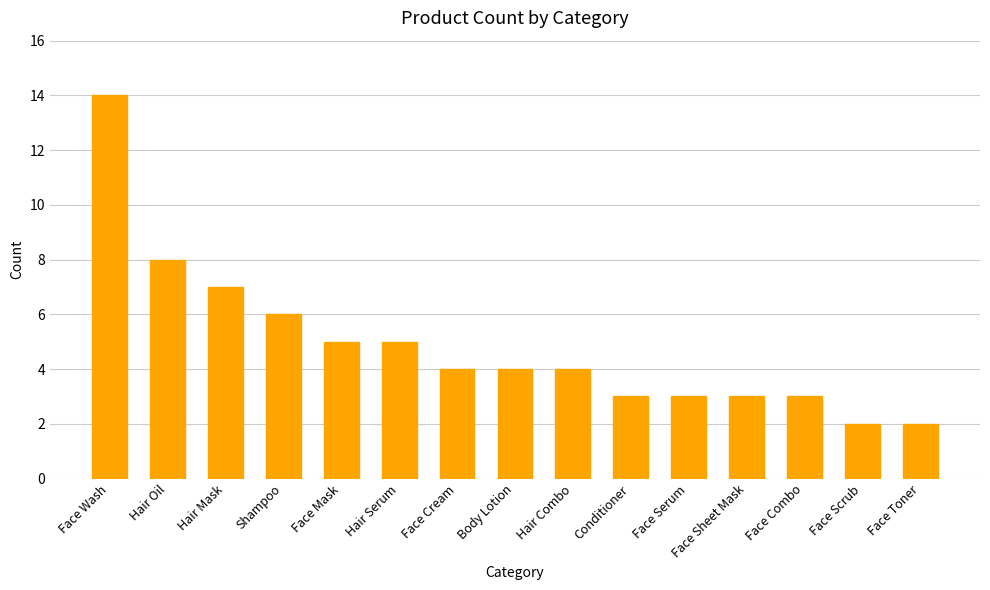

Reading left to right, extract all data points from this chart.

Face Wash=14	Hair Oil=8	Hair Mask=7	Shampoo=6	Face Mask=5	Hair Serum=5	Face Cream=4	Body Lotion=4	Hair Combo=4	Conditioner=3	Face Serum=3	Face Sheet Mask=3	Face Combo=3	Face Scrub=2	Face Toner=2